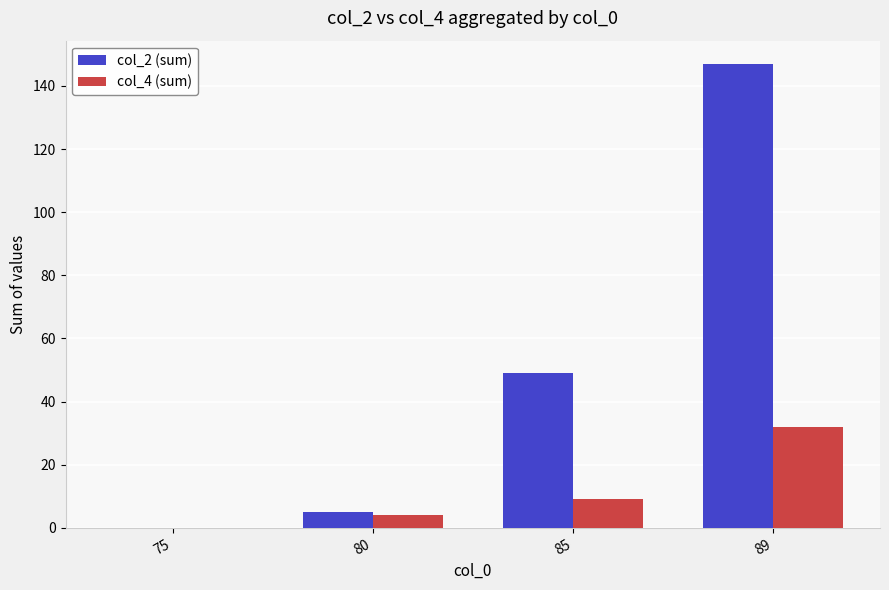

What is the sum of the col_2 (sum) values at 85 and 89?

196